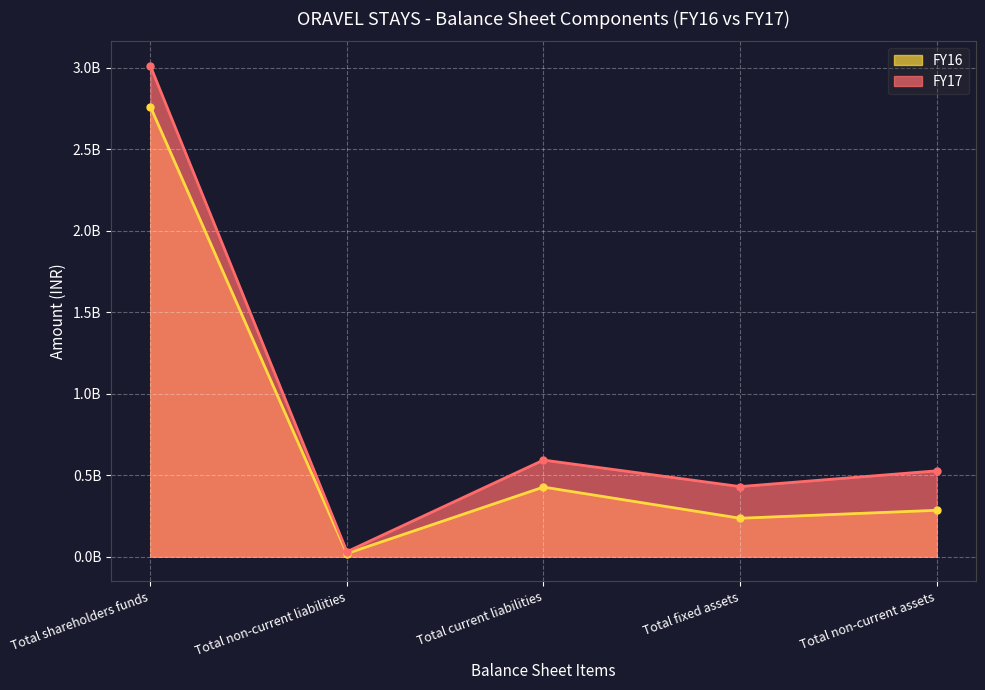

What is the highest value of the FY17 series?

3011640000